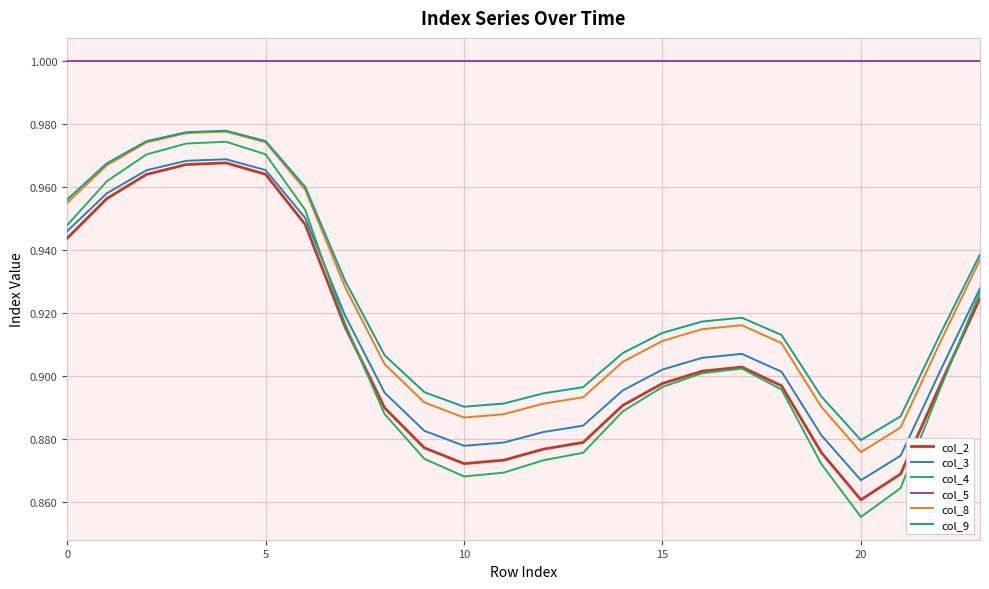

What are all the series names shown in the legend?

col_2, col_3, col_4, col_5, col_8, col_9